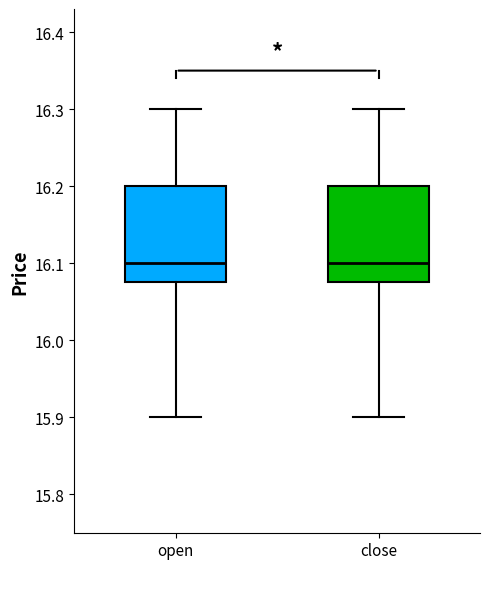

Reading left to right, transcribe this box plot: for each box, give where its median line is, the range the box spans, and where its two whiskers end, as read against the y-axis. The values are not printed on the chart, so give them approximately, as read against the axis.

open: median 16.10, box 16.08 to 16.20, whiskers 15.90 to 16.30
close: median 16.10, box 16.08 to 16.20, whiskers 15.90 to 16.30